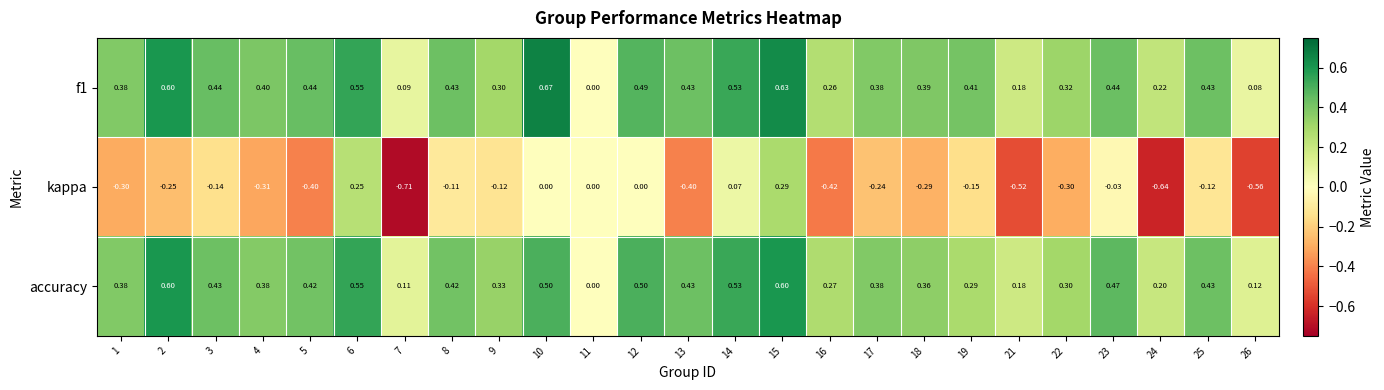

Which series has the widest spread of values?

kappa